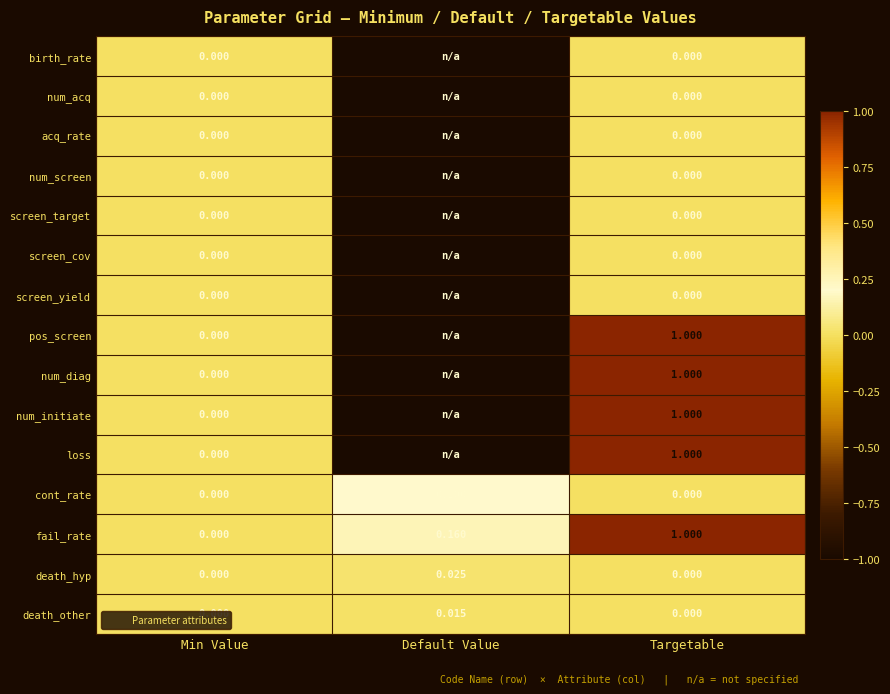

Is the value of fail_rate at Default Value greater than the value of death_other at Min Value?

Yes